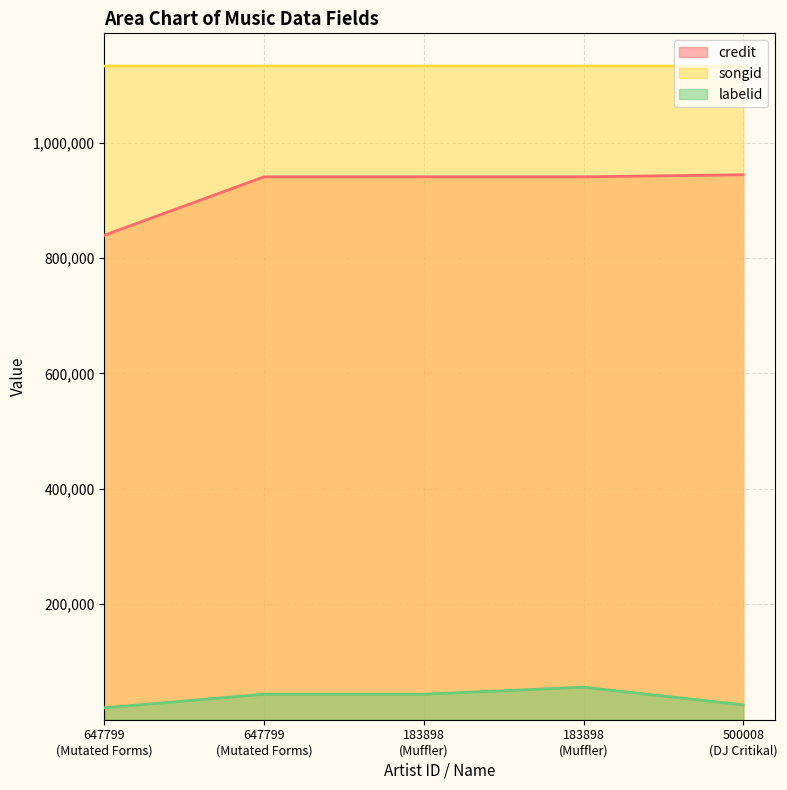

What is the sum of all songid values?

5662749